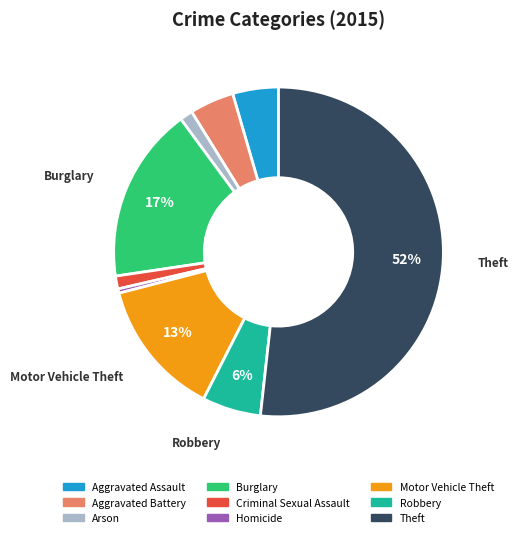

What percentage is the Motor Vehicle Theft slice, to the nearest percent?

13%